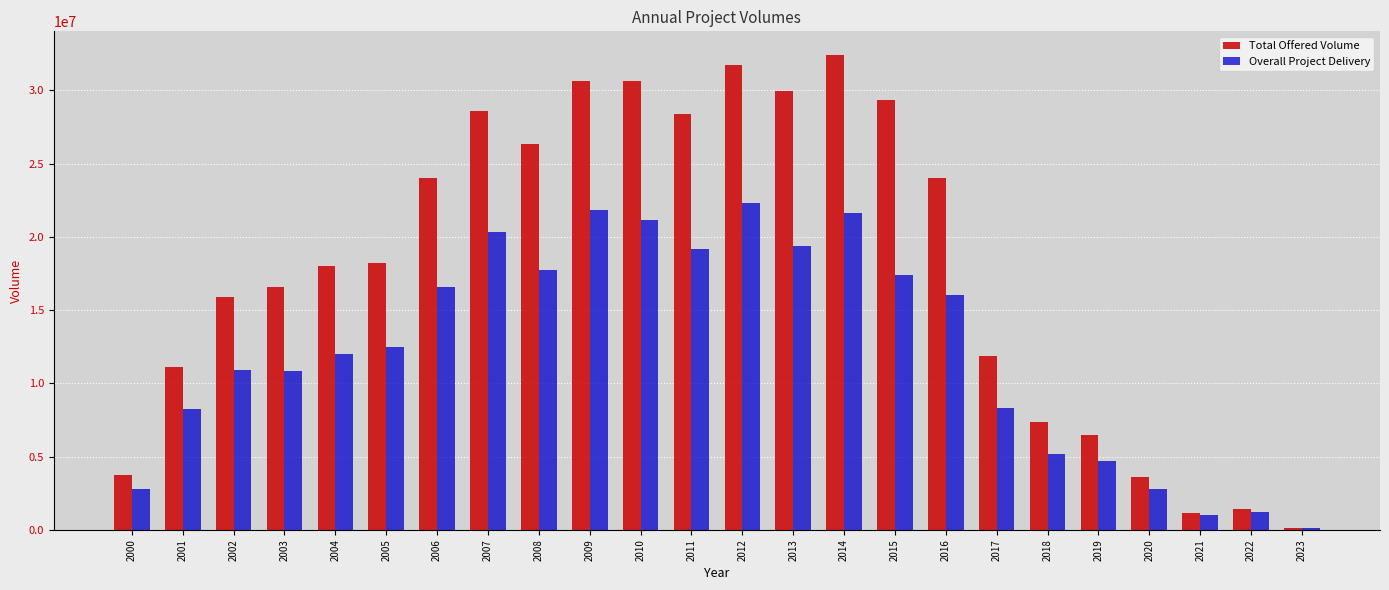

What is the difference between the Overall Project Delivery values at 2000 and 2012?

19565513.5